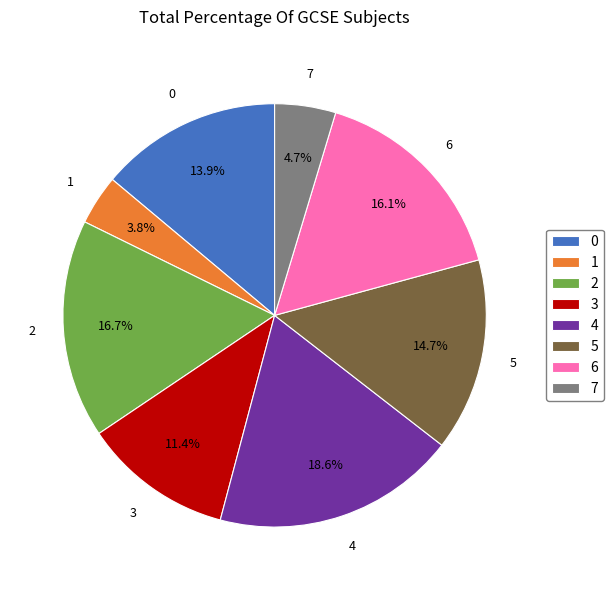

Which slice is the smallest?

1